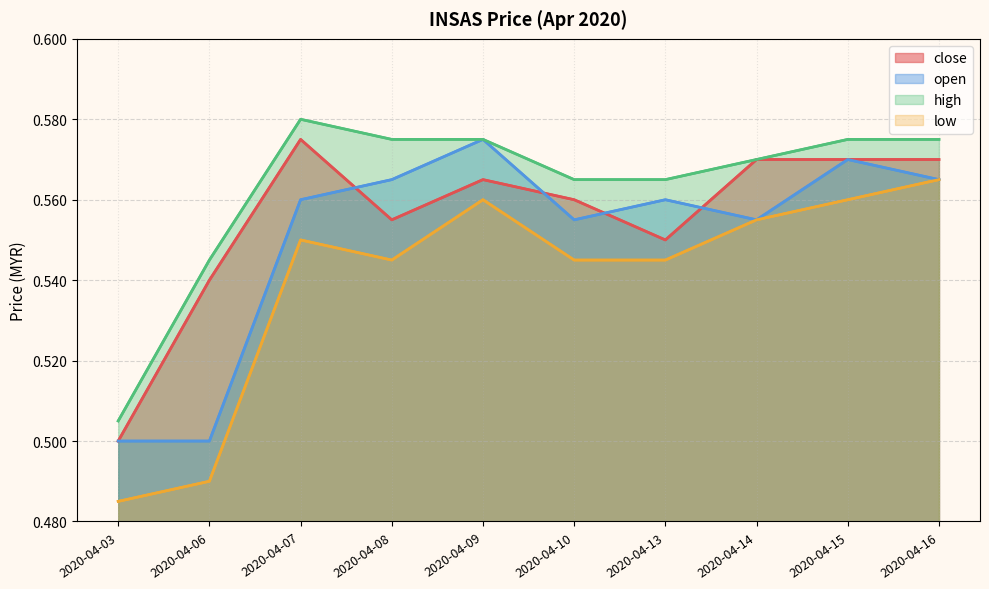

The value of close at 2020-04-13 is 0.6. True or false?

True